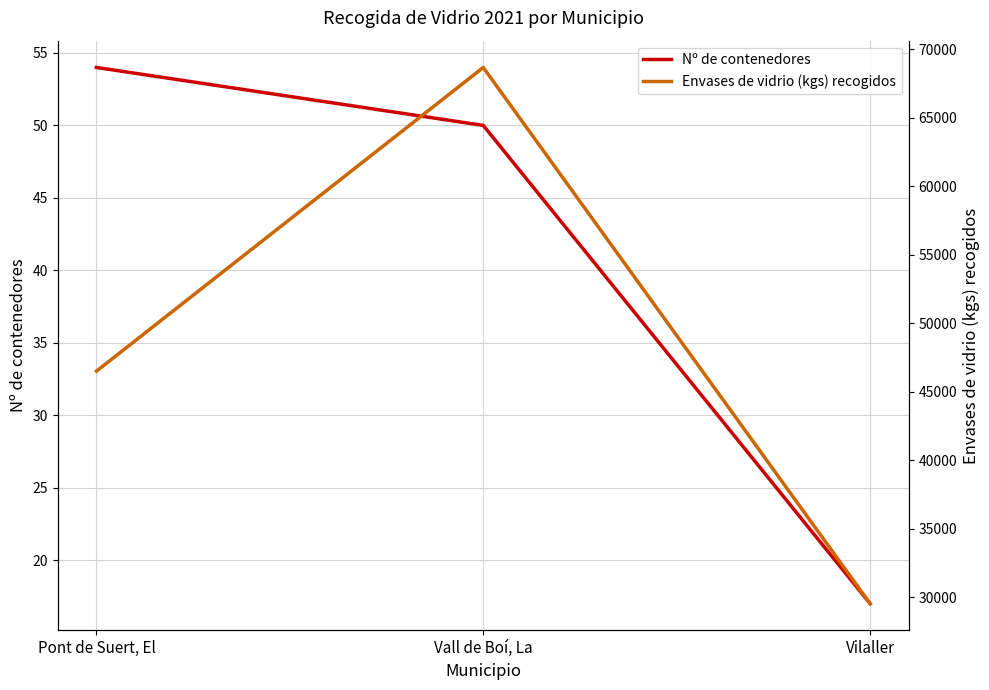

What is the difference between the maximum and second lowest values in the Envases de vidrio (kgs) recogidos series?

22160